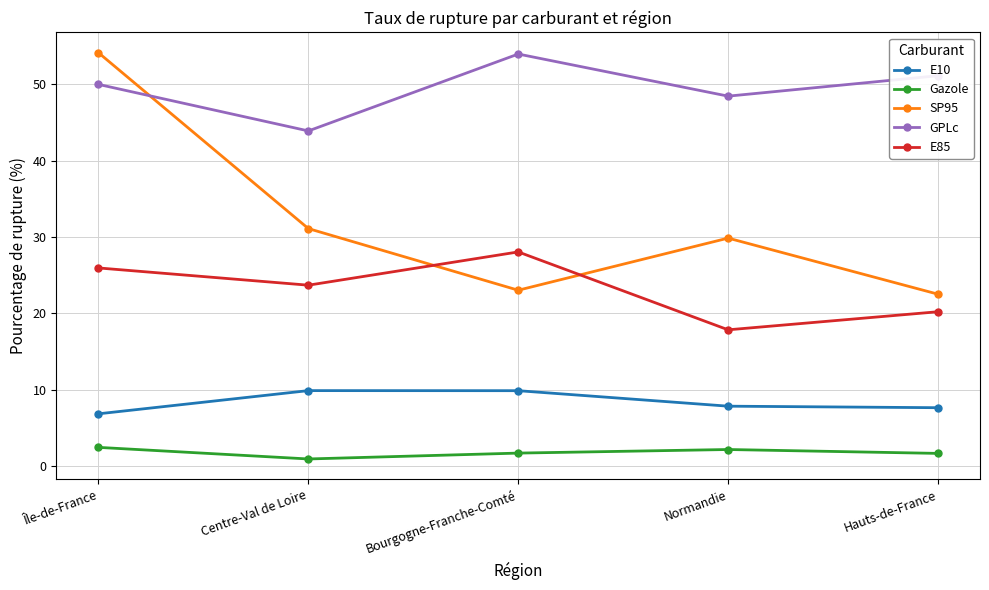

True or false: Gazole has more than 0 interior local peaks.

True